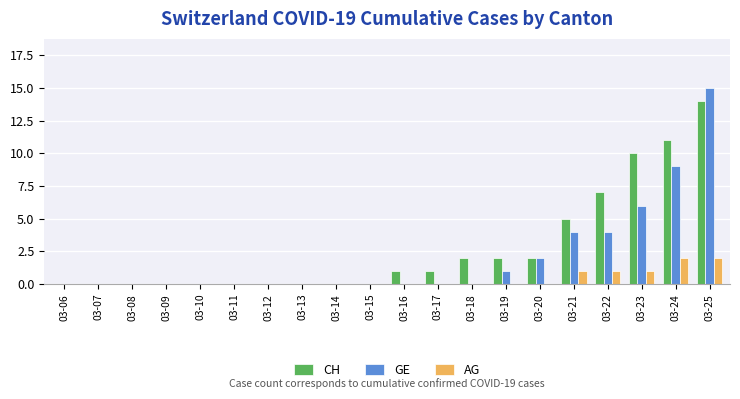

At which category is the sum across all series the highest?

03-25